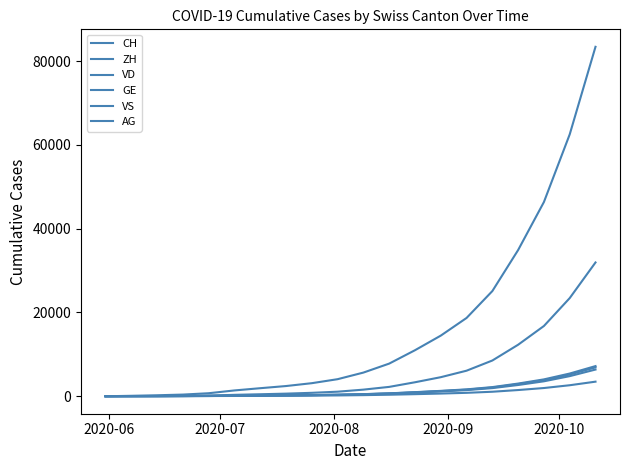

How many lines are shown in the chart?

6